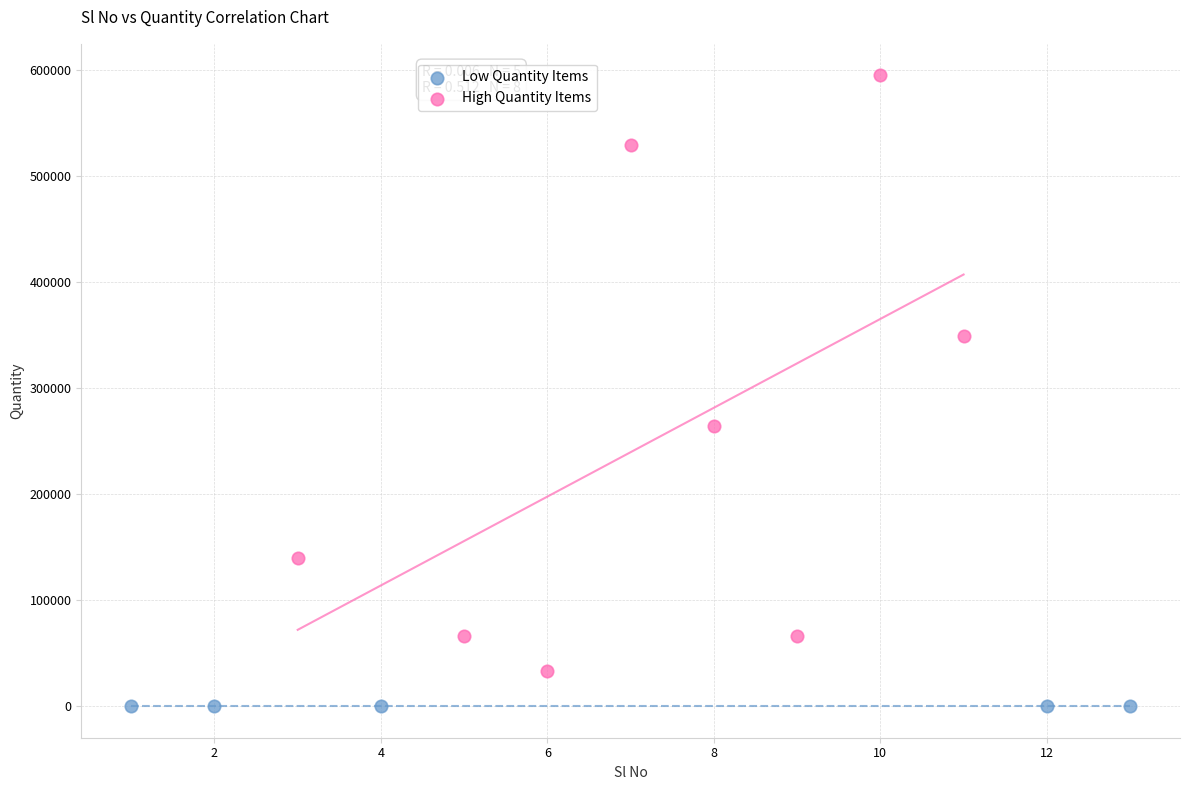

Which series reaches the minimum Y coordinate?

Low Quantity Items